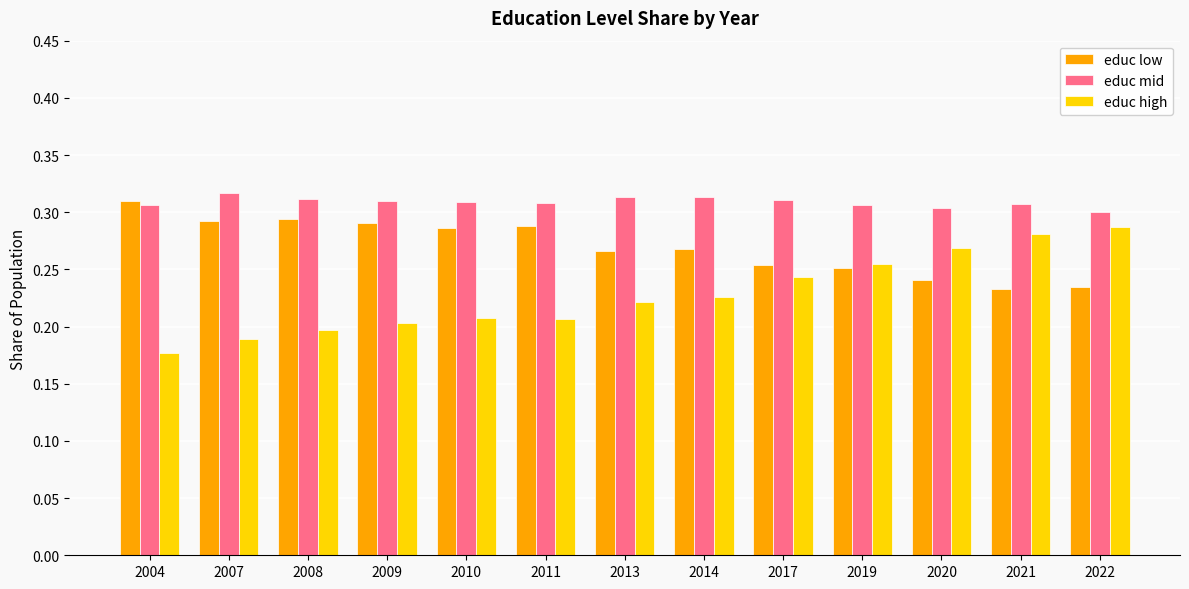

How many educ mid values are between 0 and 1?

13